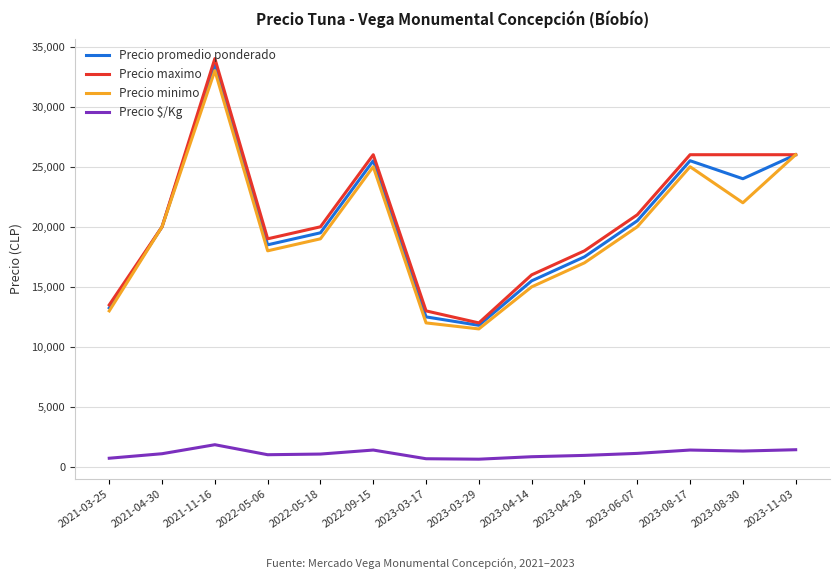

What is the difference between the maximum and minimum values in the Precio promedio ponderado series?

21700